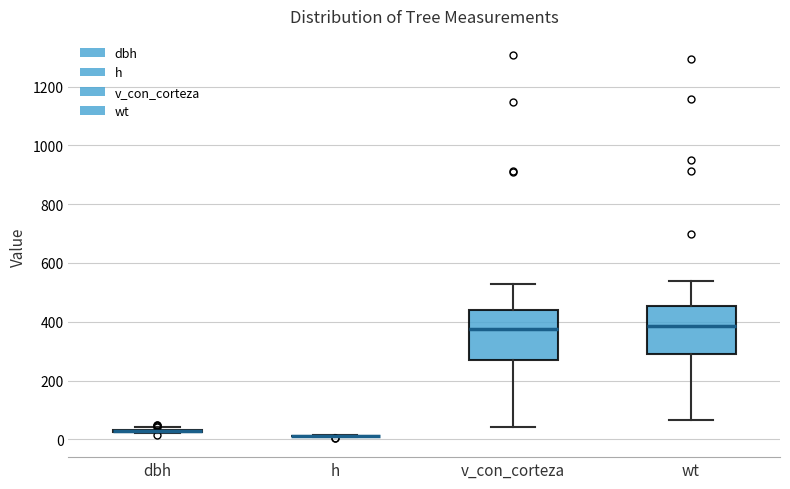

Reading left to right, read every box against the y-axis: the position of its median line, the range the box covers, and the ends of its whiskers. The values are not printed on the chart, so give them approximately, as read against the axis.

dbh: box collapsed to a line at 20, whiskers 20 to 40
h: box collapsed to a line at 20, whiskers 0 to 20
v_con_corteza: median 380, box 260 to 440, whiskers 40 to 520
wt: median 380, box 300 to 460, whiskers 60 to 540